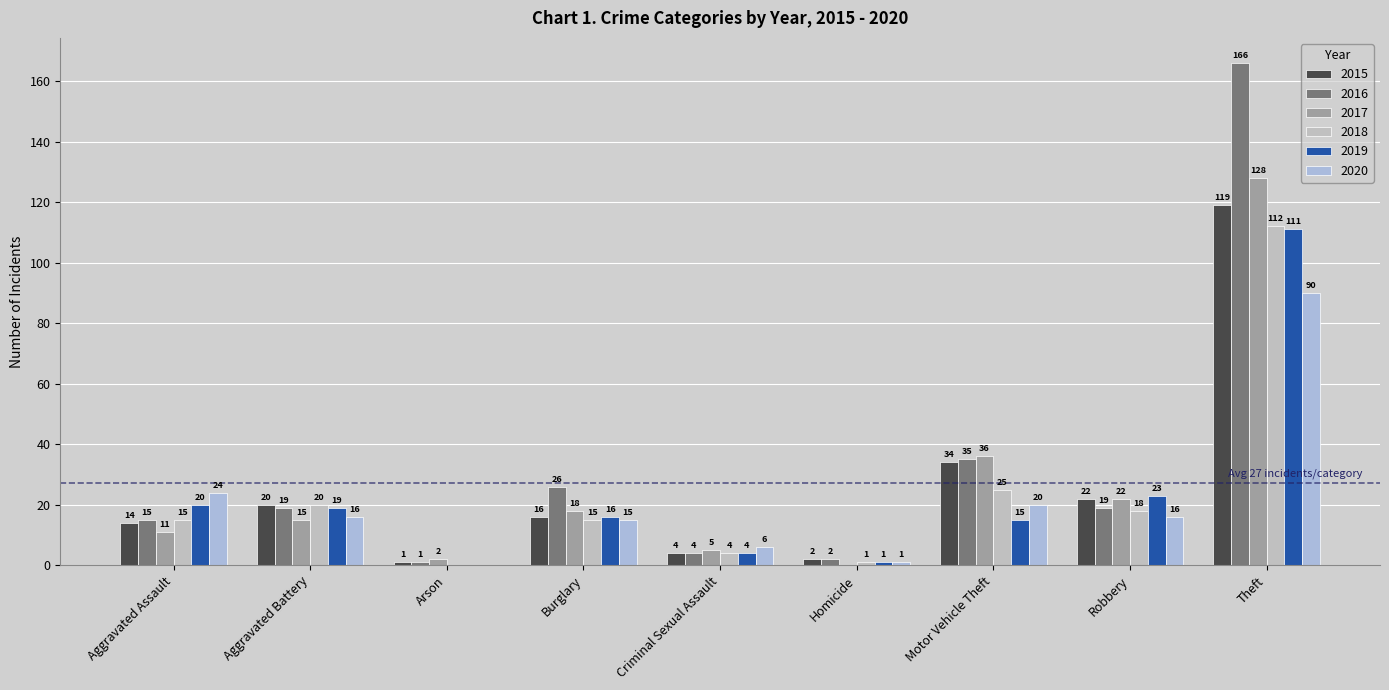

How many values in 2017 are above zero?

8